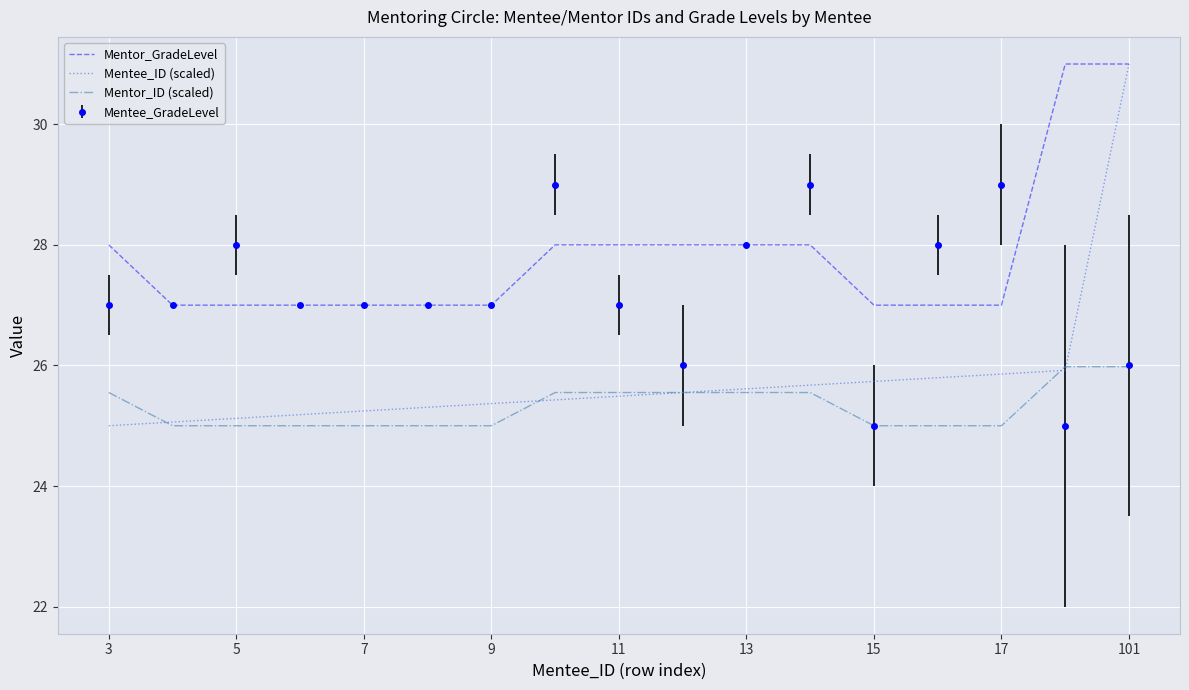

List the series in order of their overall mean, lowest first.

Mentor_ID (scaled), Mentee_ID (scaled), Mentee_GradeLevel, Mentor_GradeLevel